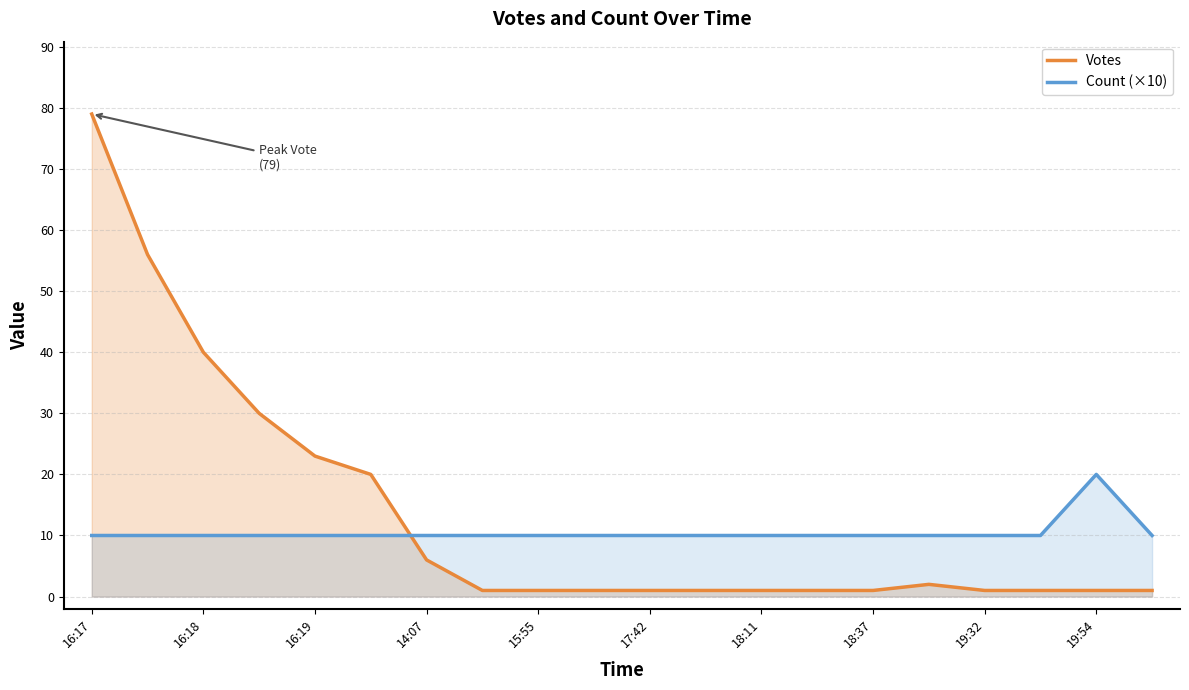

Does the chart have visible grid lines?

Yes